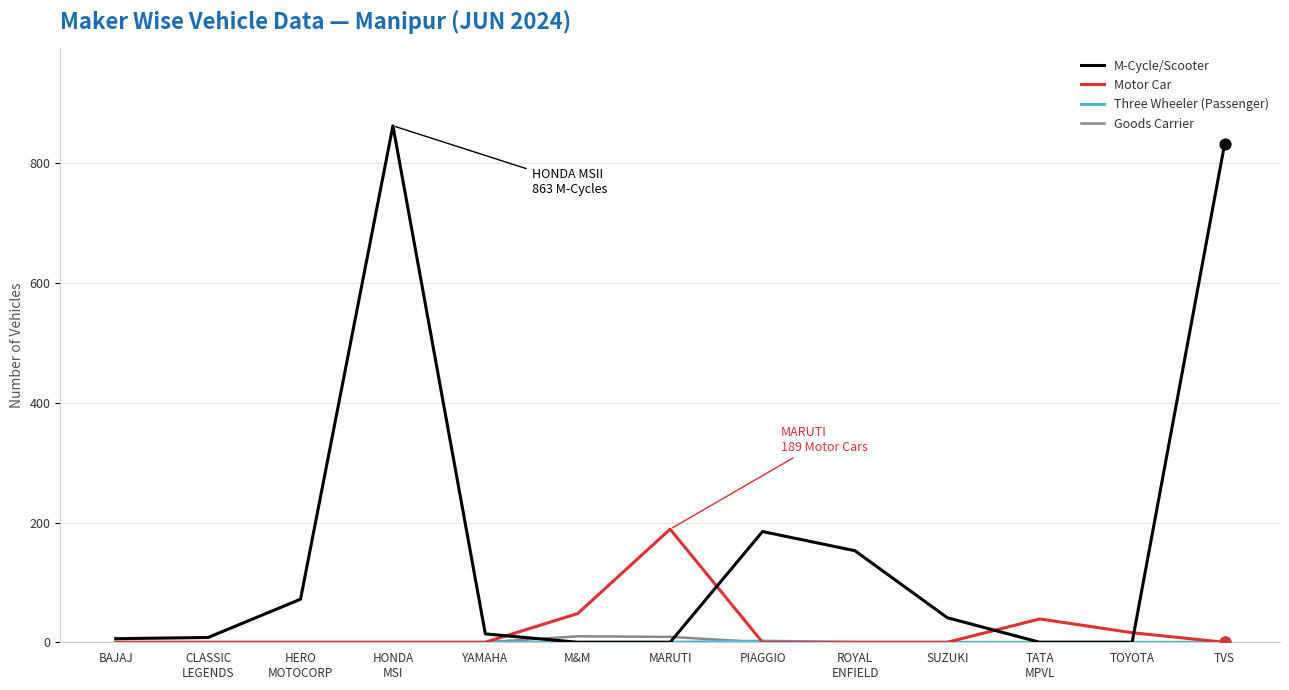

What is the total value across all series at HERO
MOTOCORP?

72